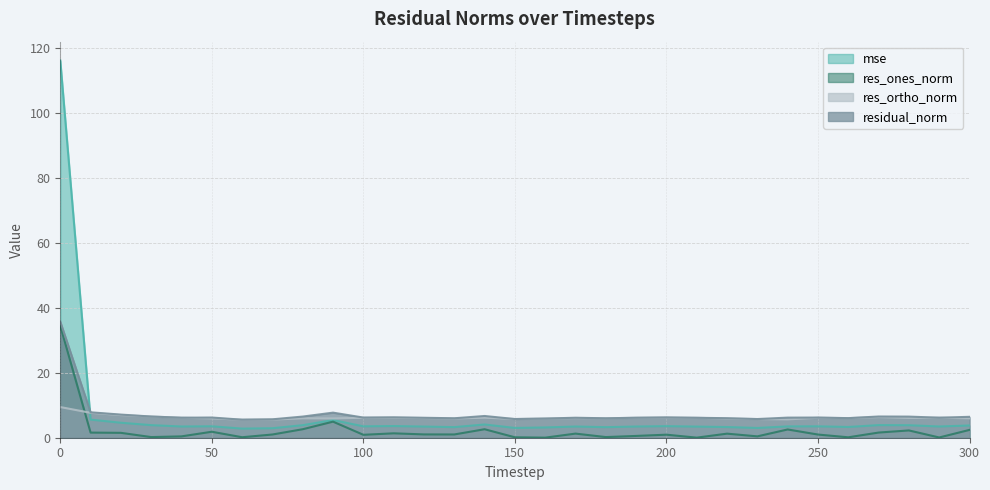

What is the total value across all series at 160?

15.0